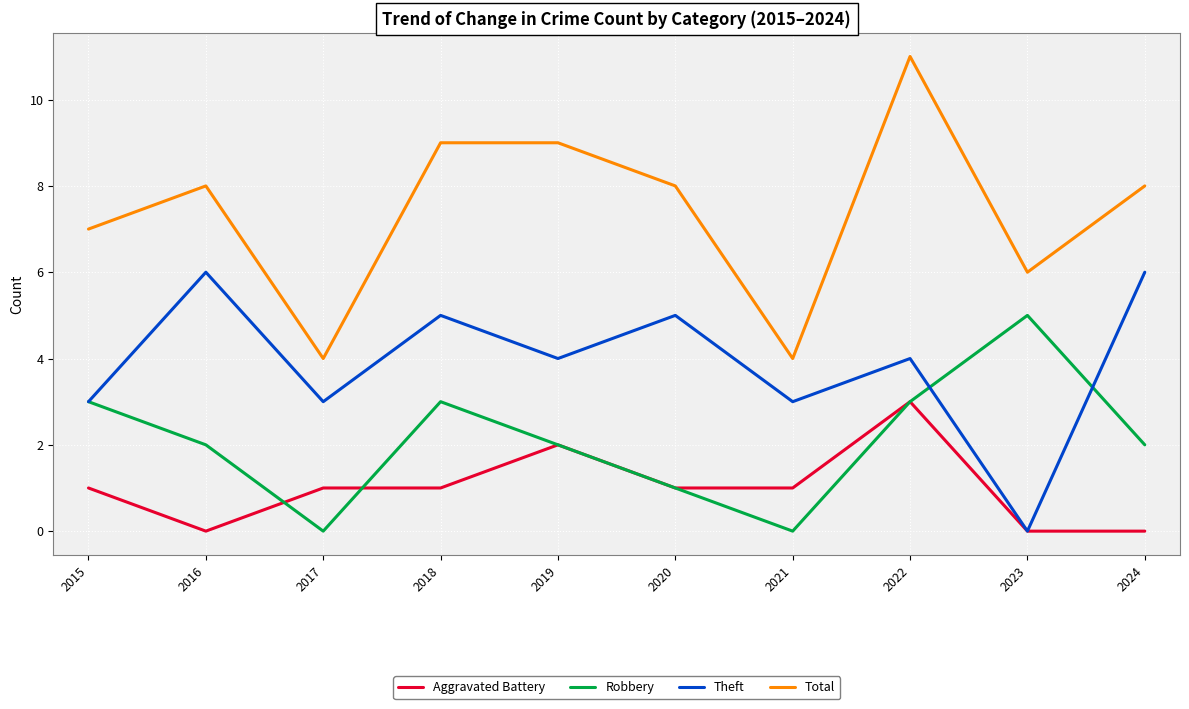

Where does the Robbery series first go above 2?

2015